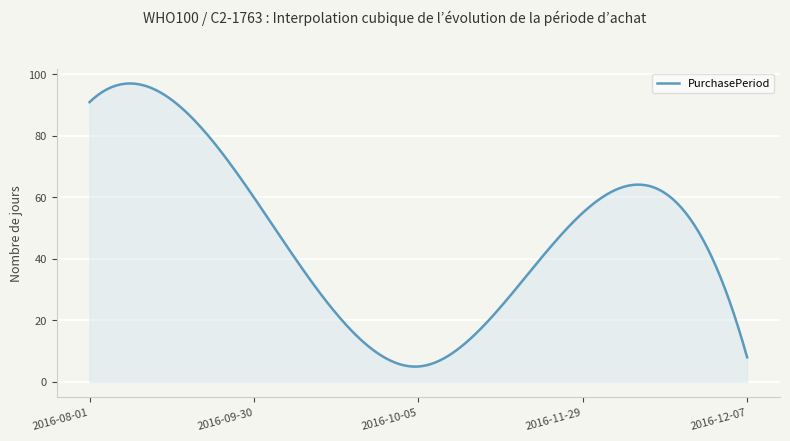

What is the average value?

47.4